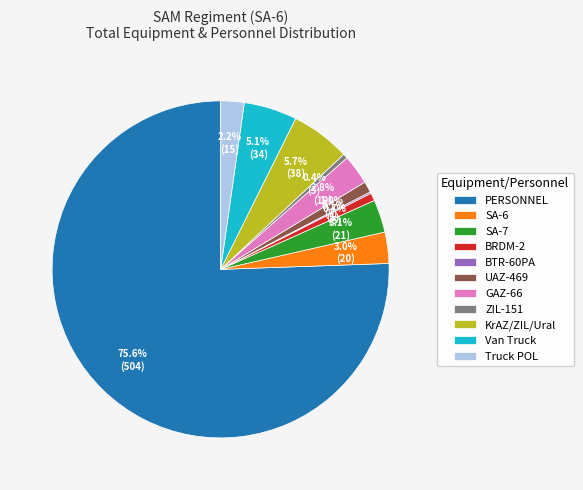

Which has a higher value, GAZ-66 or Van Truck?

Van Truck